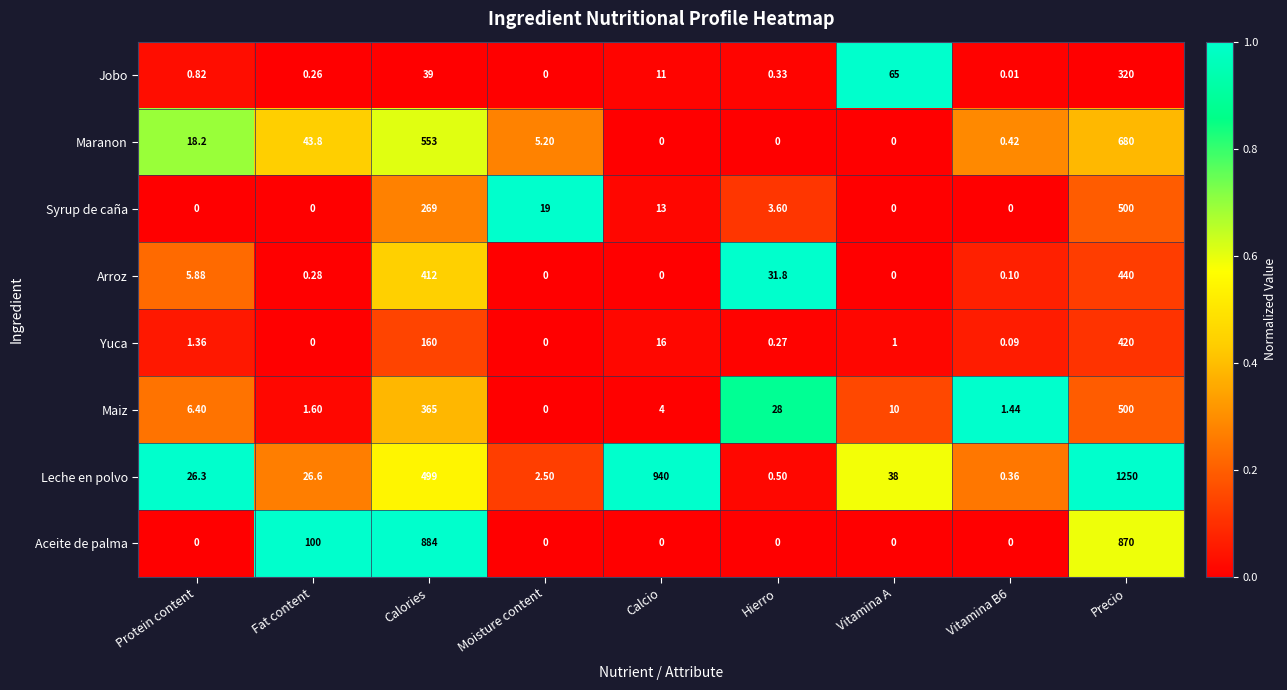

Between Vitamina A and Precio, which series saw the biggest shift?

Leche en polvo